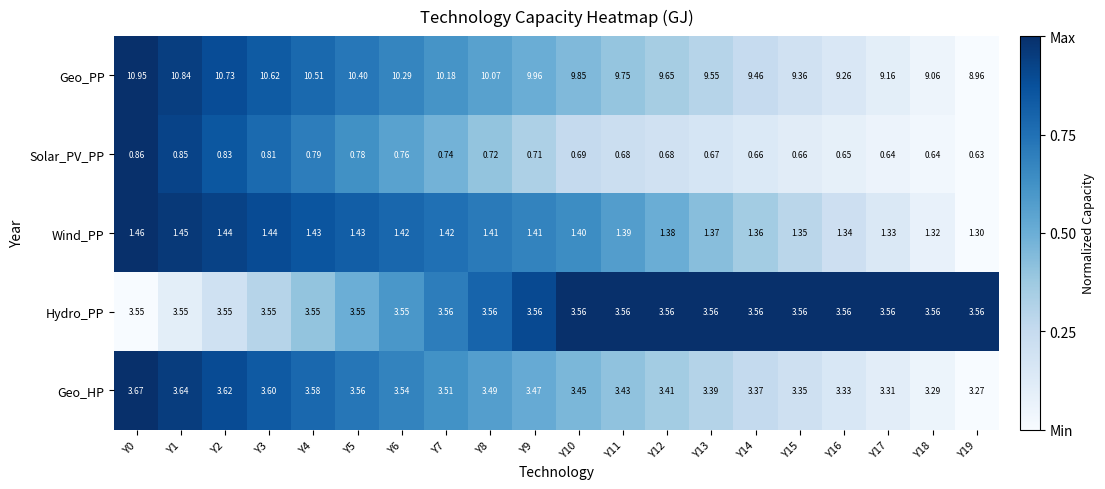

What is the difference between the highest and lowest values at Y19?

8.3